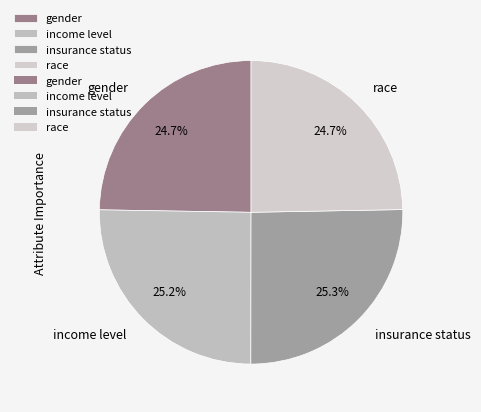

What percentage is the income level slice, to the nearest percent?

25%